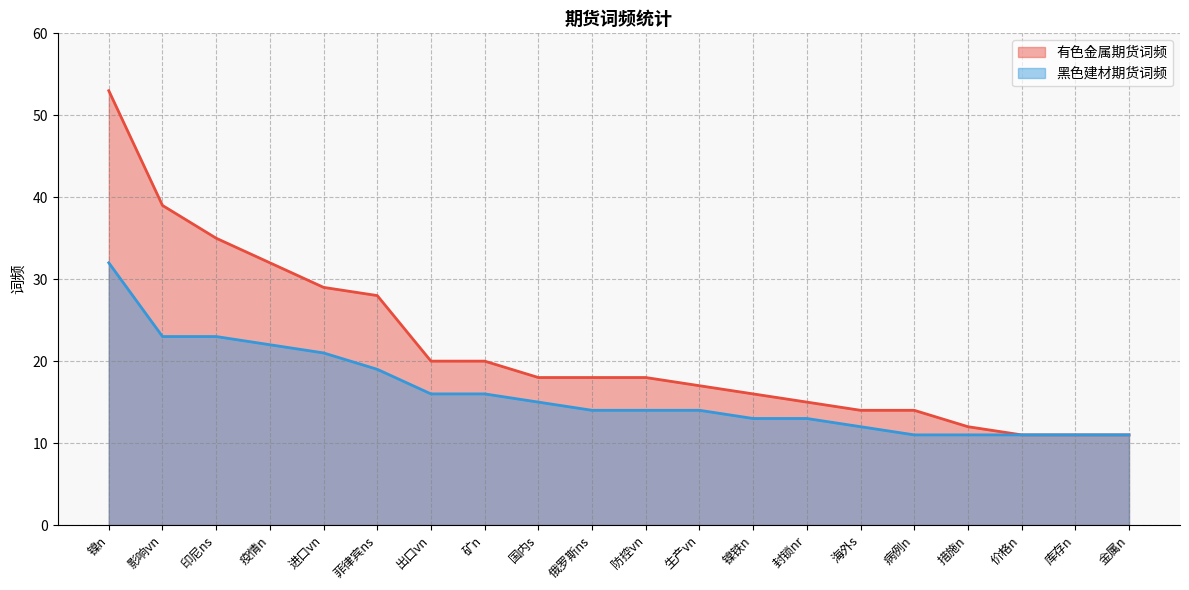

What is the label of the 1st point from the right?

金属n